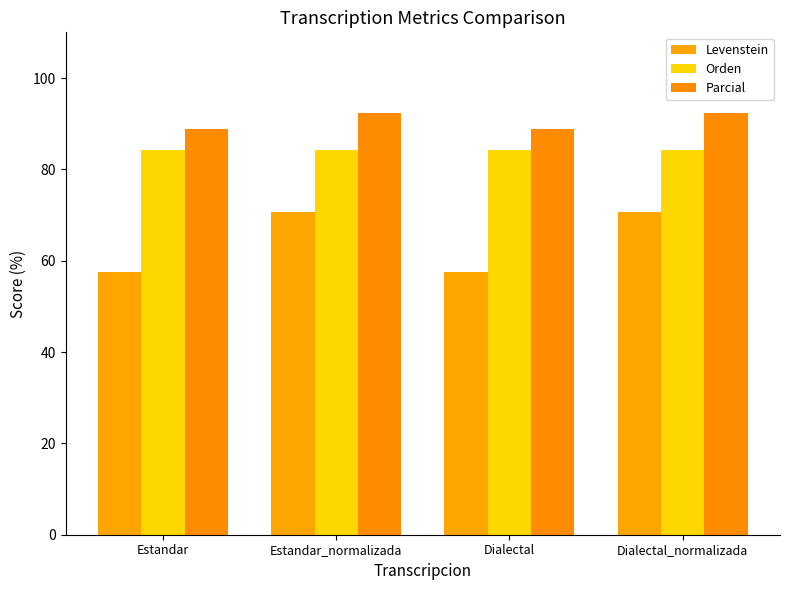

How many data points does each series have?

4